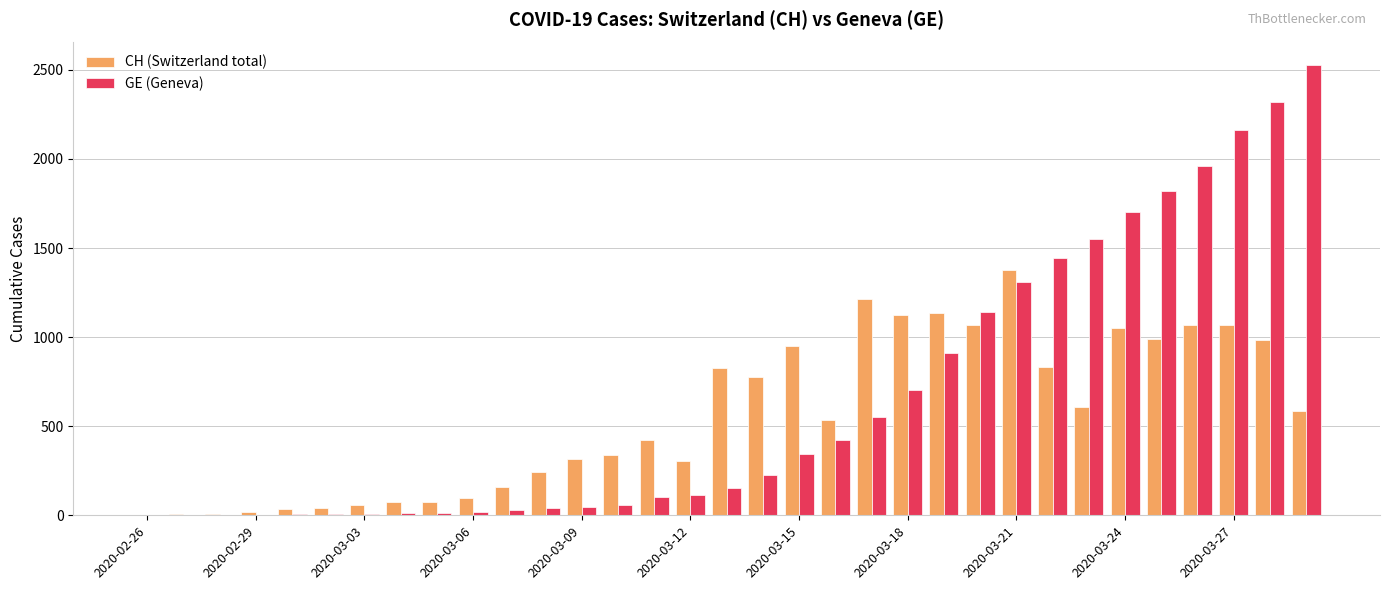

What is the maximum value for CH (Switzerland total)?

1374